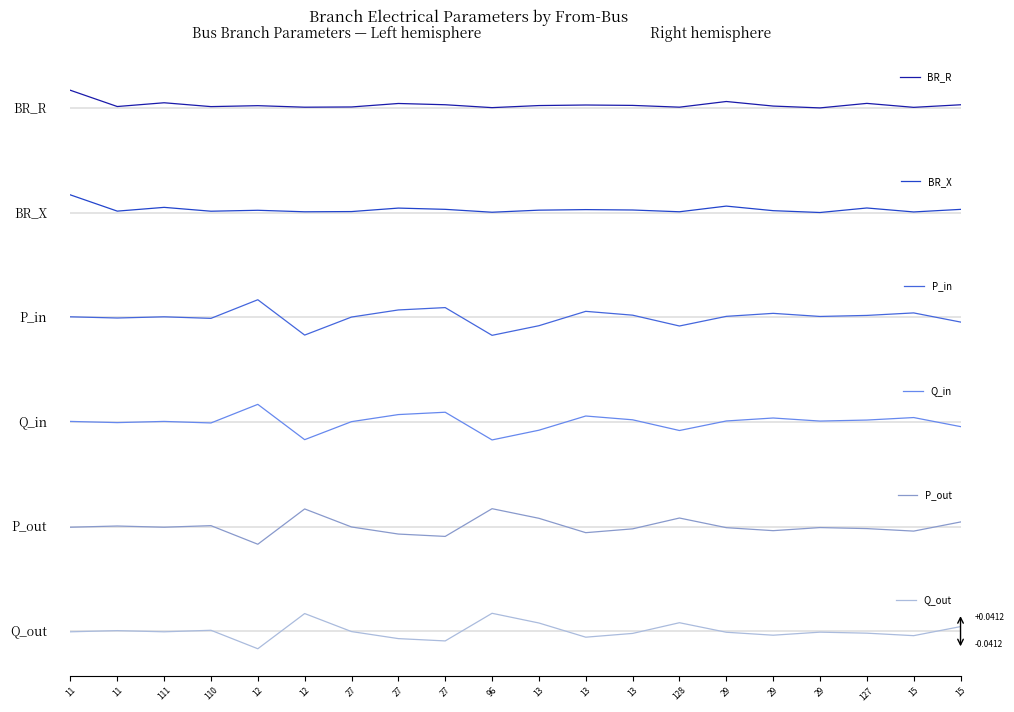

What is the label of the 8th point from the left?

27